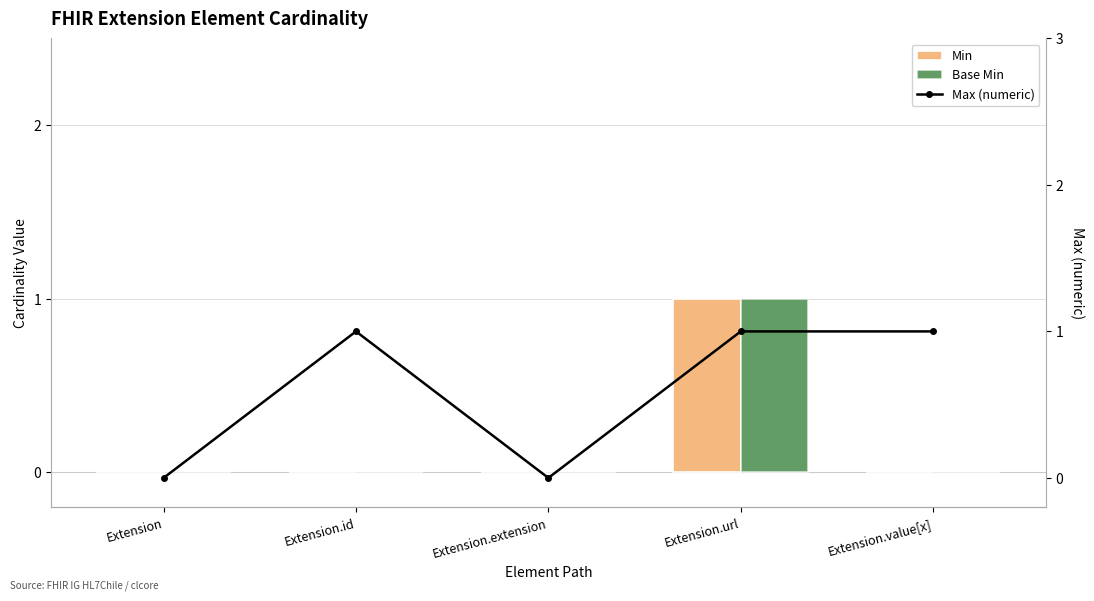

What is the label of the 3rd bar from the left?

Extension.extension